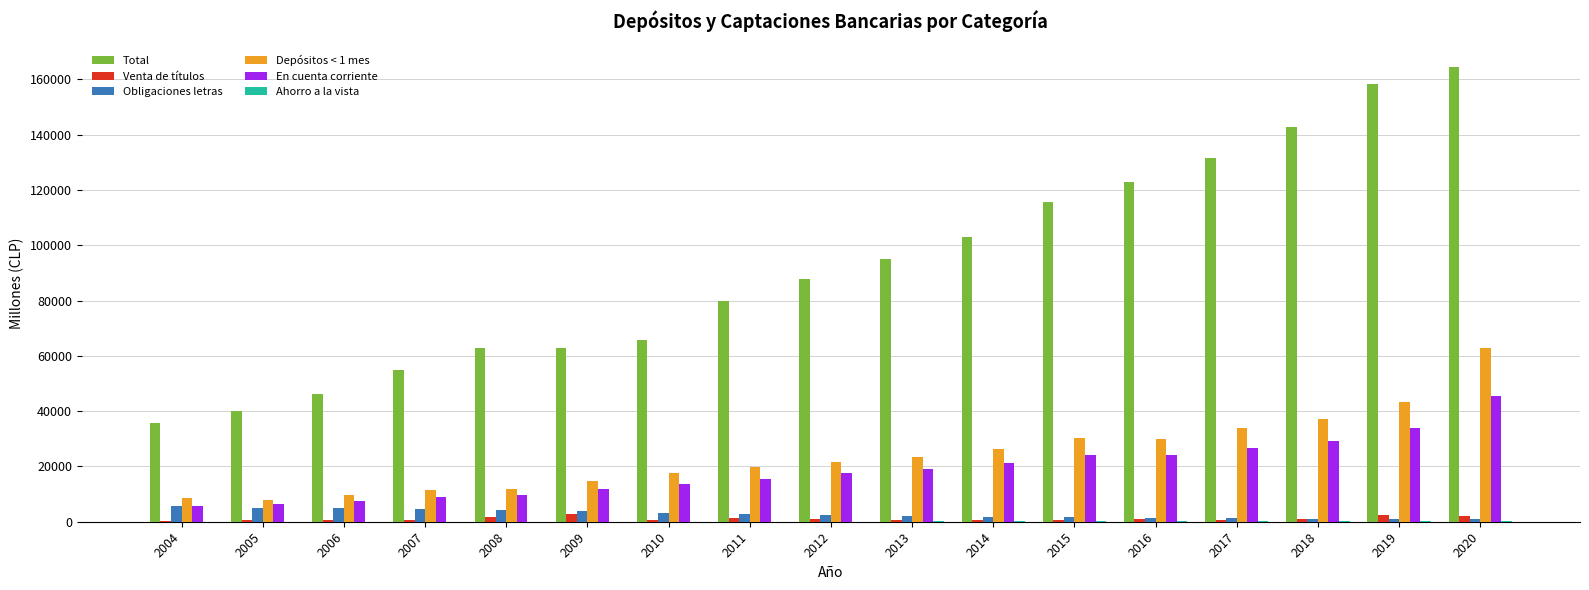

How many data points does each series have?

17